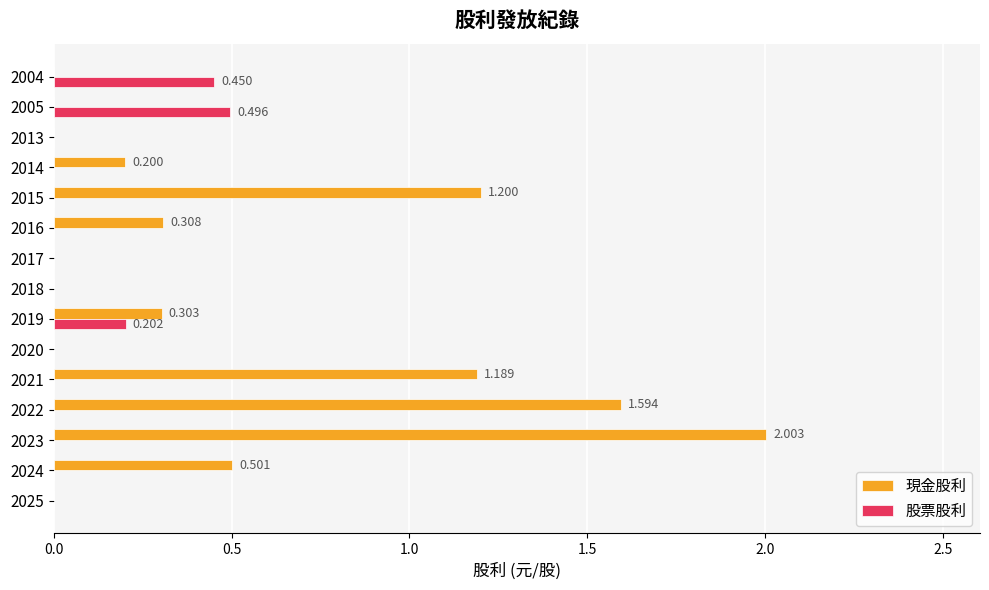

Between 2021 and 2013, which series saw the biggest shift?

現金股利